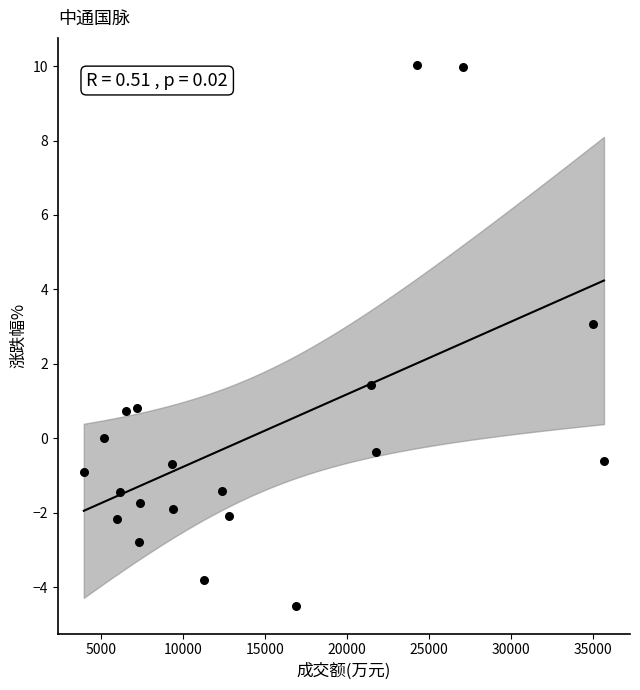

What Y value in the scatter plot is closest to 2?

1.4